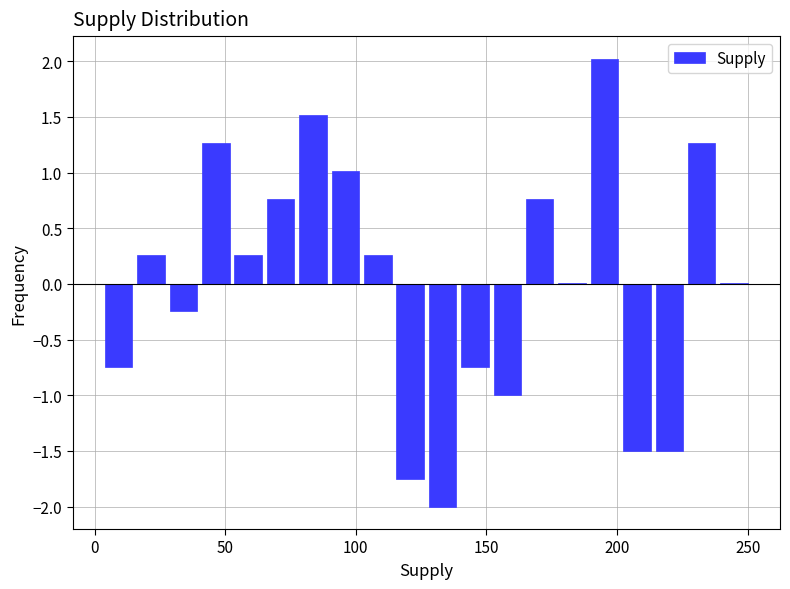

Read against the x-axis, roughly where is the centre of the tallest bar?

195